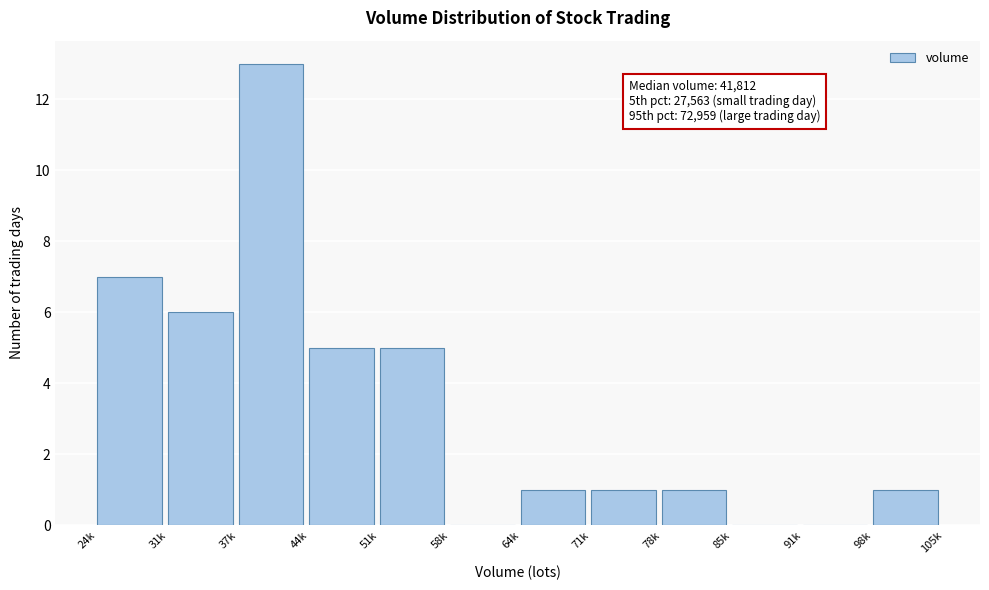

Reading left to right, transcribe all the data shown in this chart.

24k=7	31k=6	37k=13	44k=5	51k=5	58k=0	64k=1	71k=1	78k=1	85k=0	91k=0	98k=1